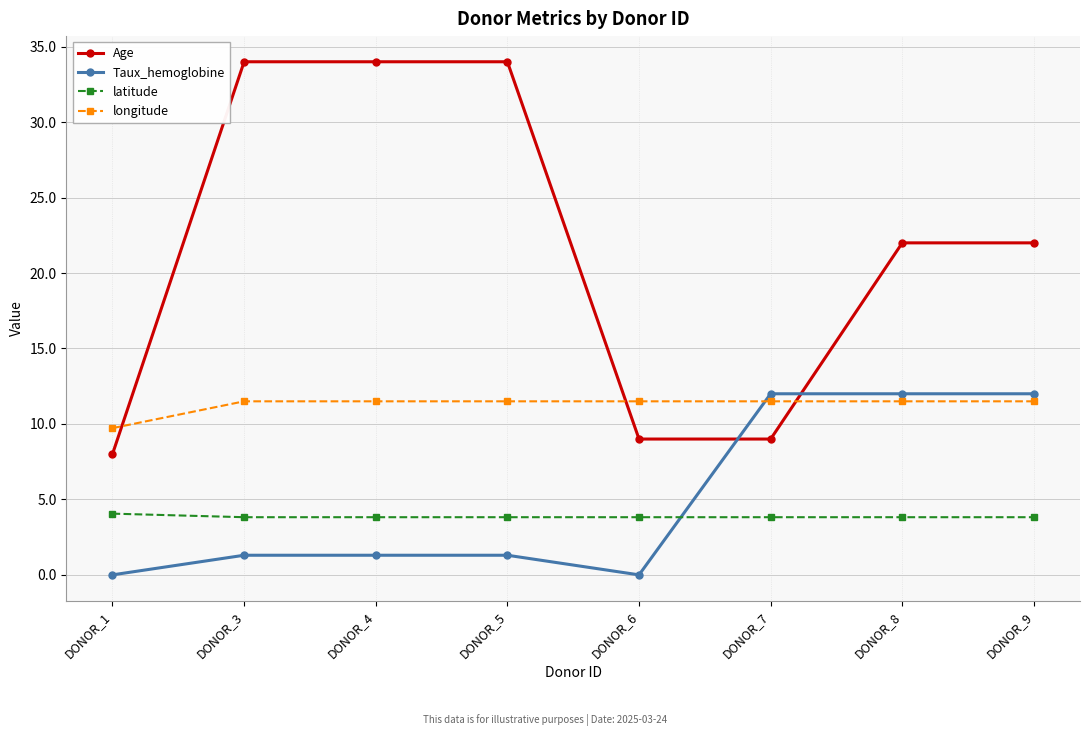

Between DONOR_3 and DONOR_7, which series saw the biggest shift?

Age